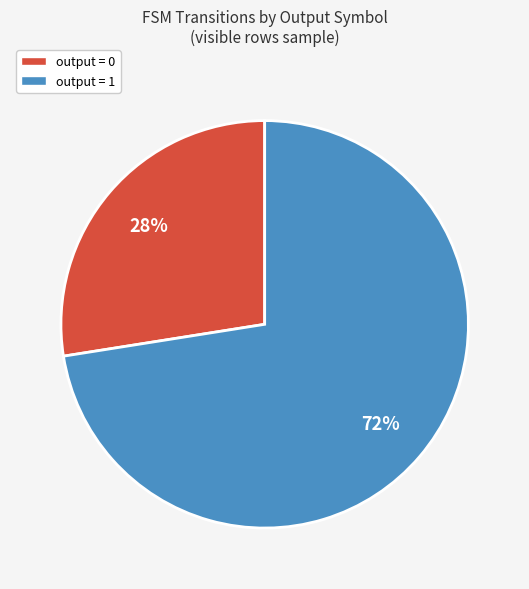

Combined, do output = 0 and output = 1 account for over 50%?

Yes